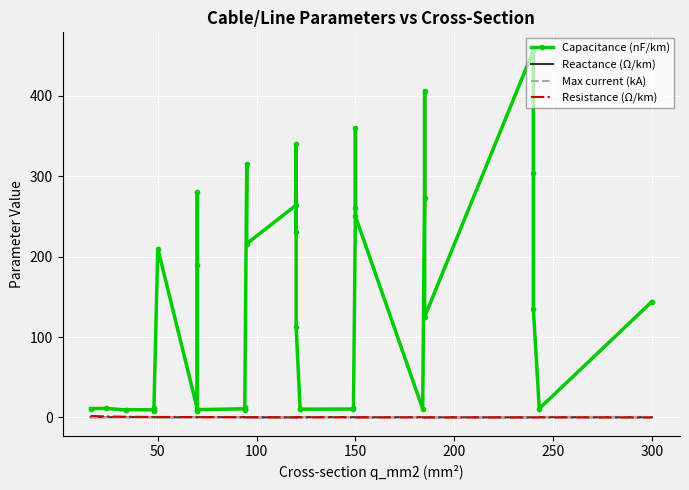

At how many categories does at least one series exceed 176?

15